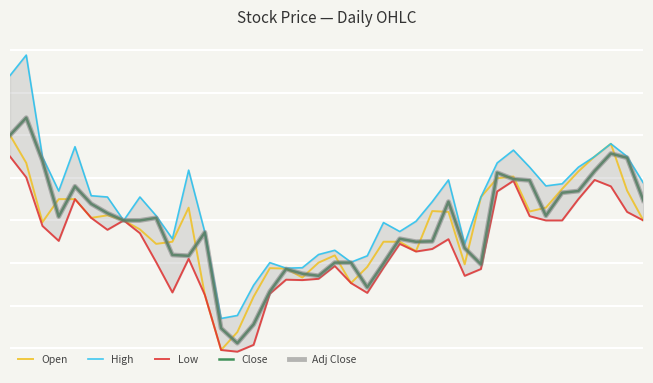

The High series shows 24.6 at 10. True or false?

True